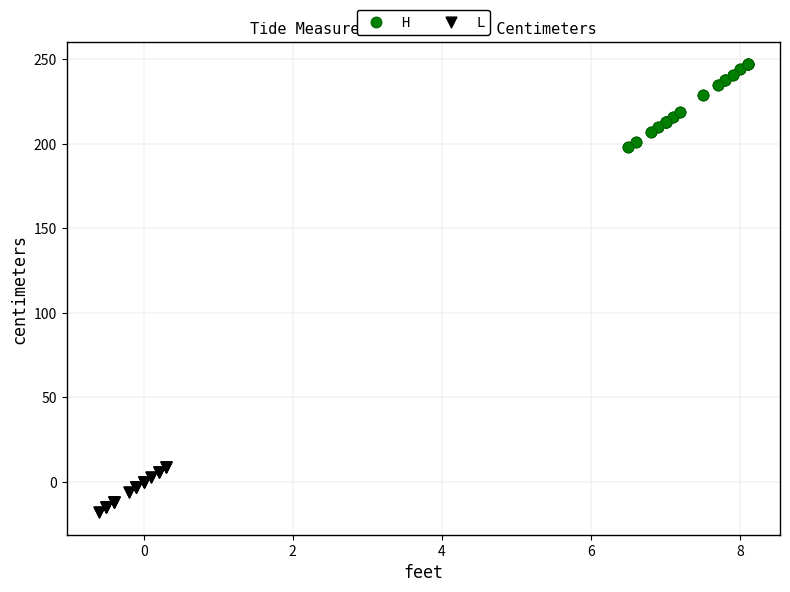

Which series contains the highest Y value?

H